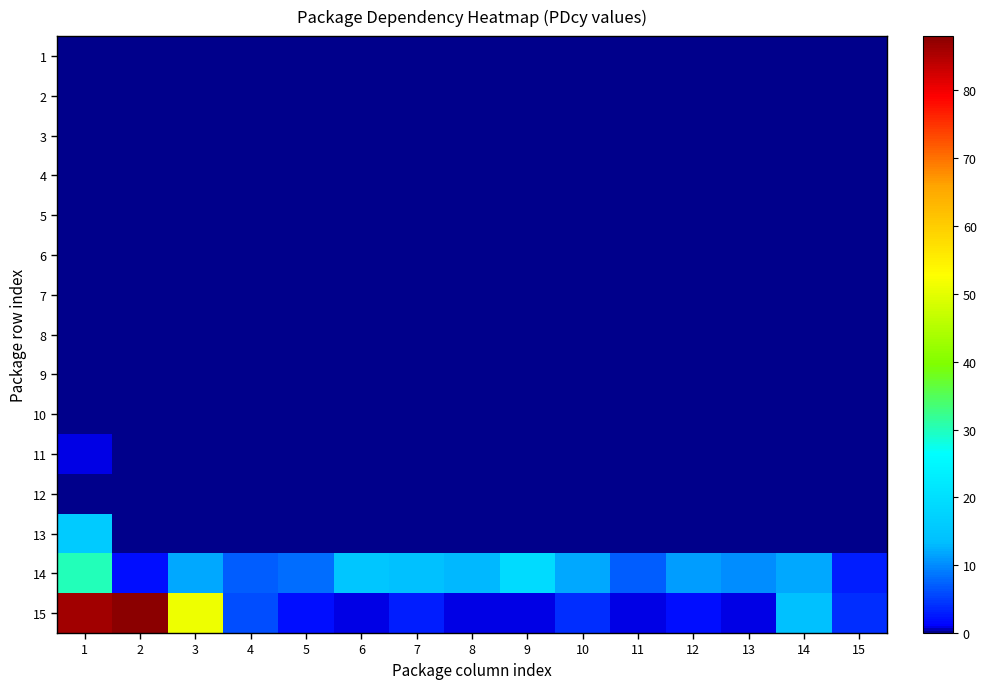

How many categories are shown in the chart?

15